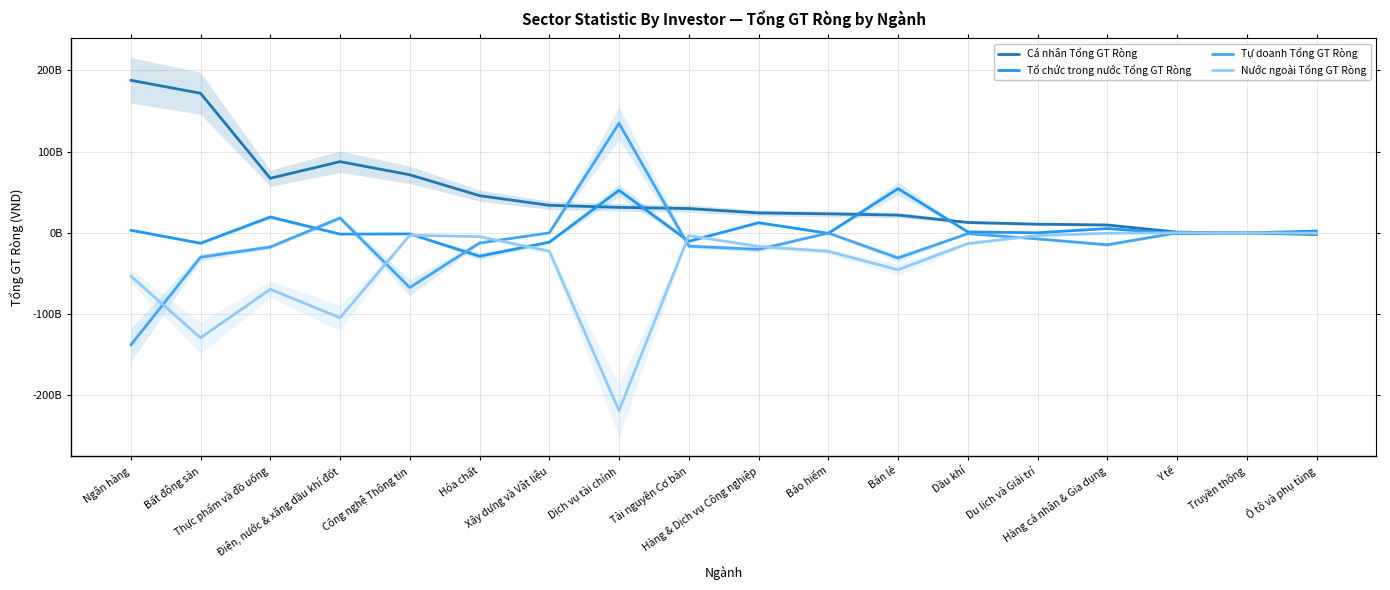

What are all the series names shown in the legend?

Cá nhân Tổng GT Ròng, Tổ chức trong nước Tổng GT Ròng, Tự doanh Tổng GT Ròng, Nước ngoài Tổng GT Ròng